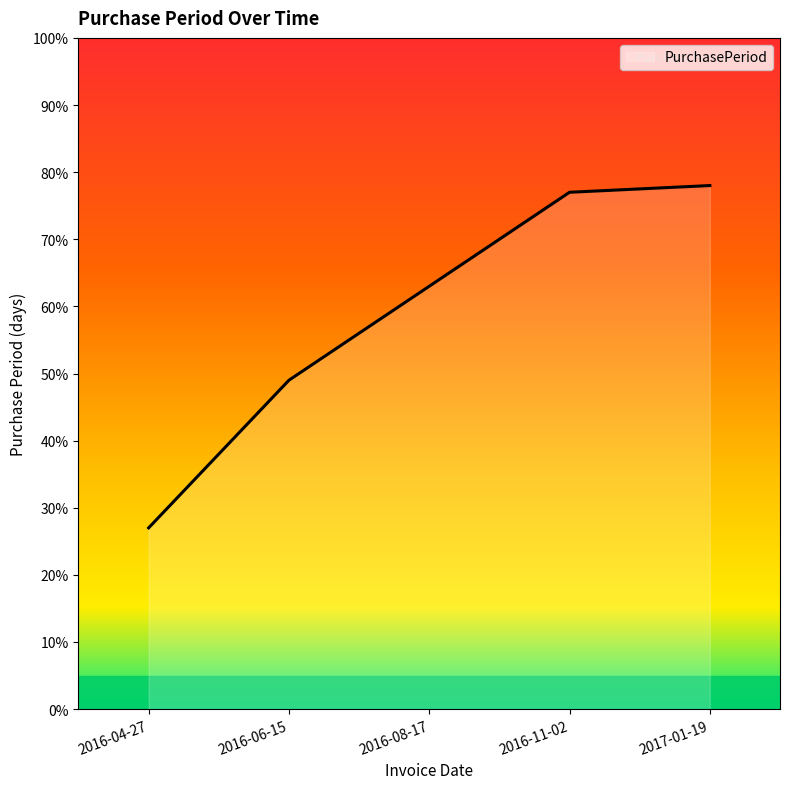

What is the average value?

59